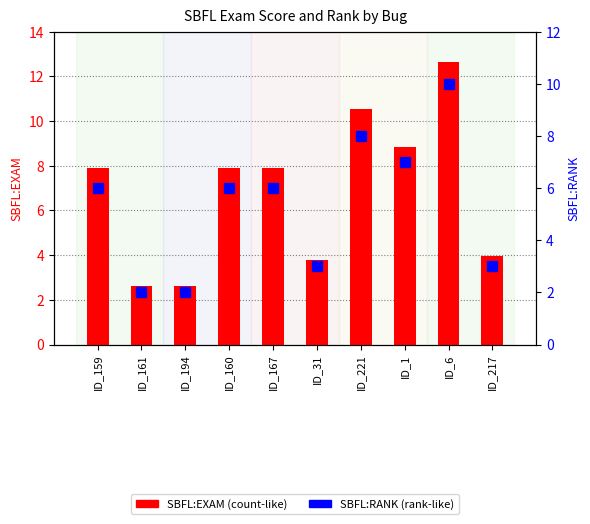

What is the average value of the SBFL:RANK series?

5.3